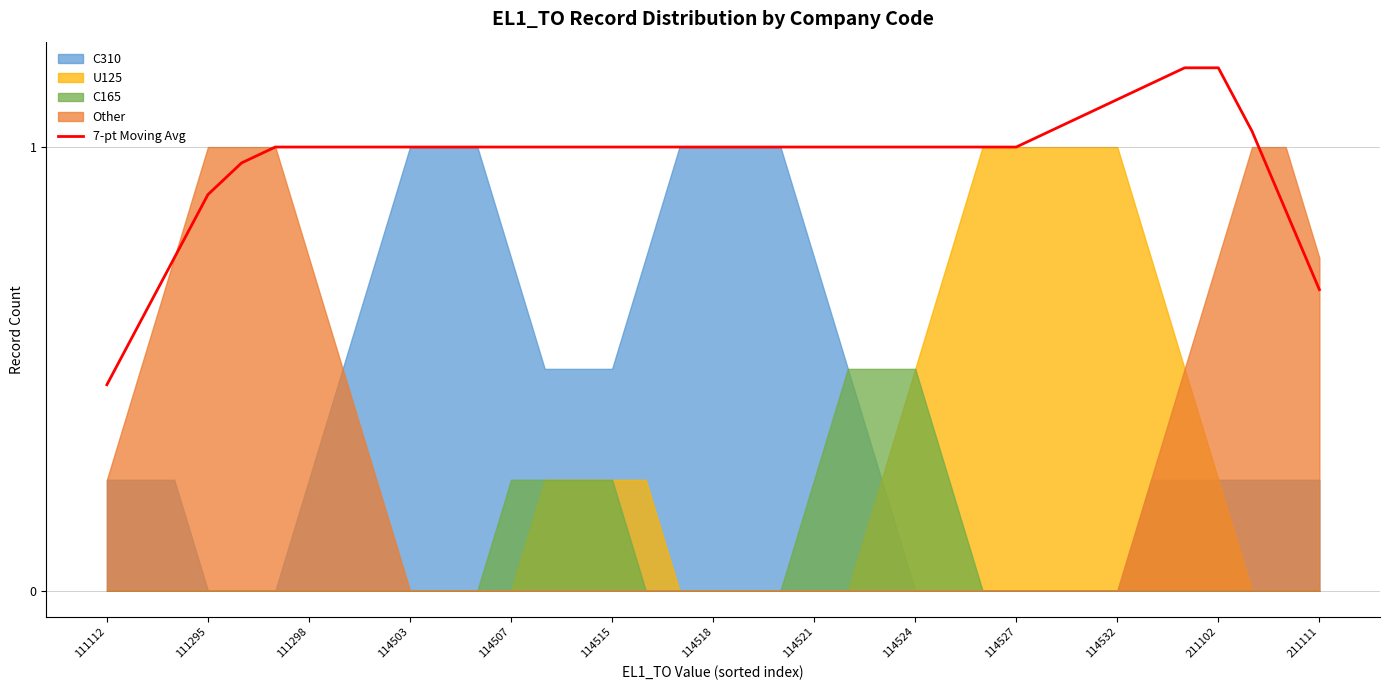

True or false: the data shows 1.0 at 26.

True